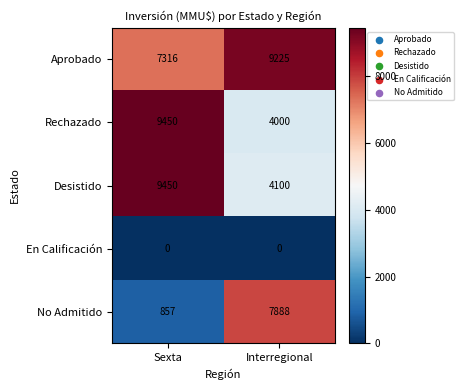

Count the number of data series in this chart.

5